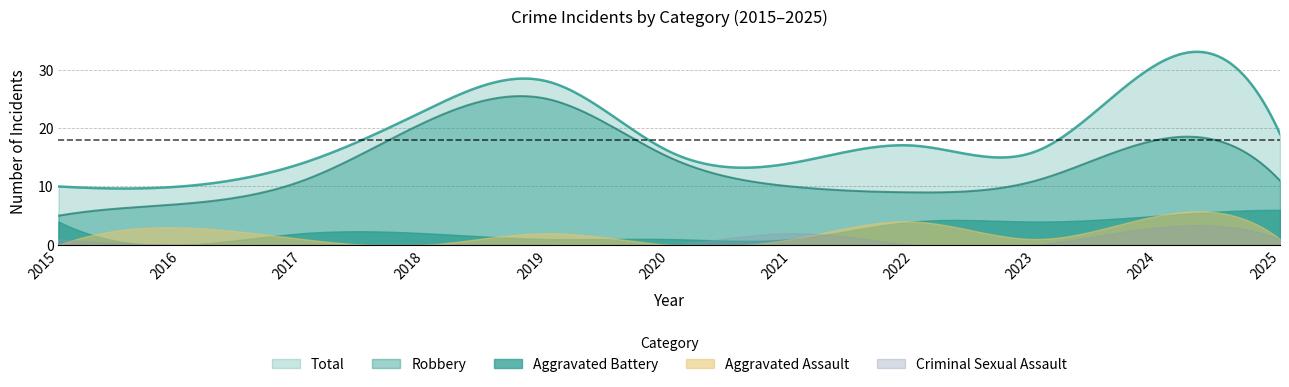

Which series changed the most between 2018 and 2020?

Total